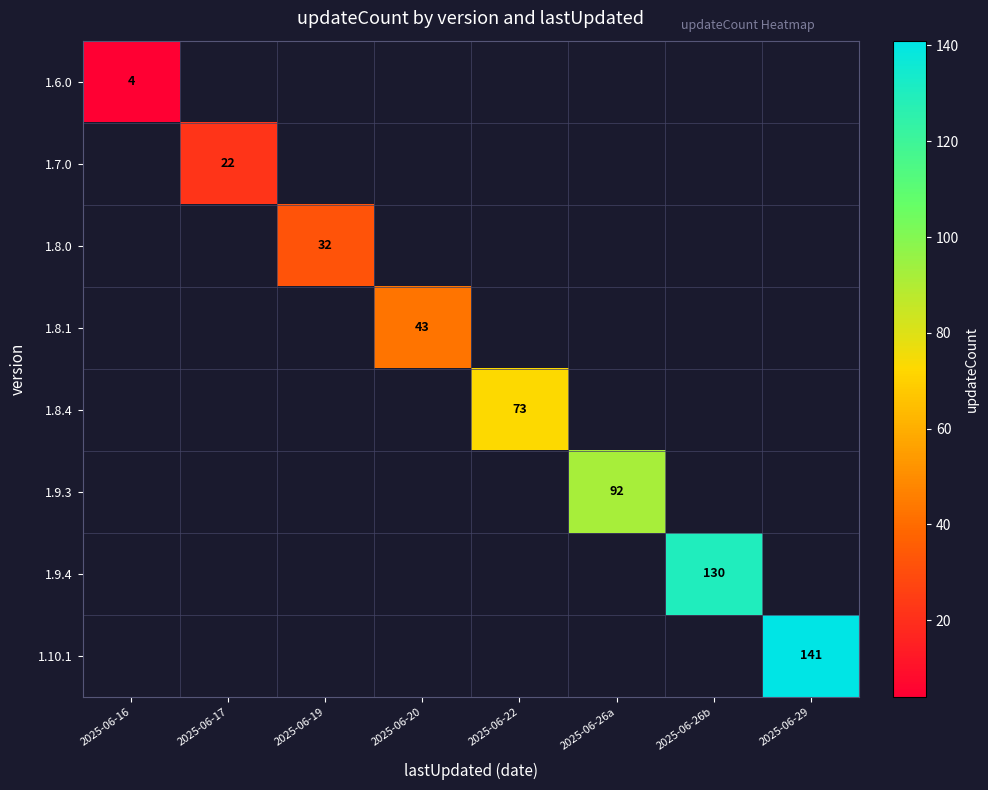

How many positive values does the 1.8.4 series have?

1